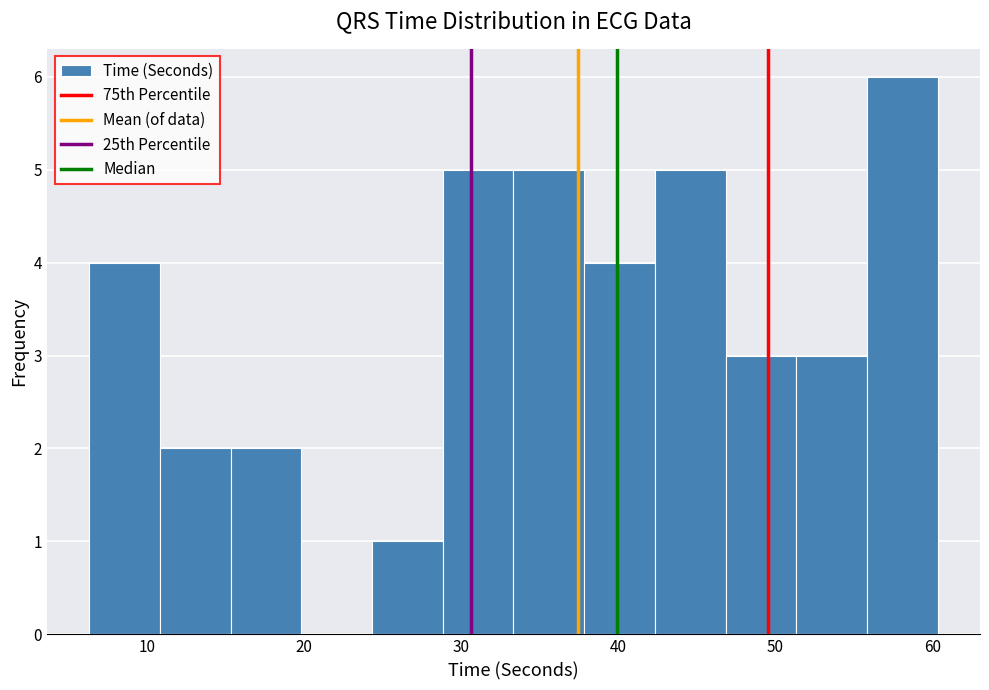

What is the height of the bar covering 6 to 11 on the x-axis? Neither the bar edges nor the heights are printed on the chart, so give them approximately, as read against the axes.

4